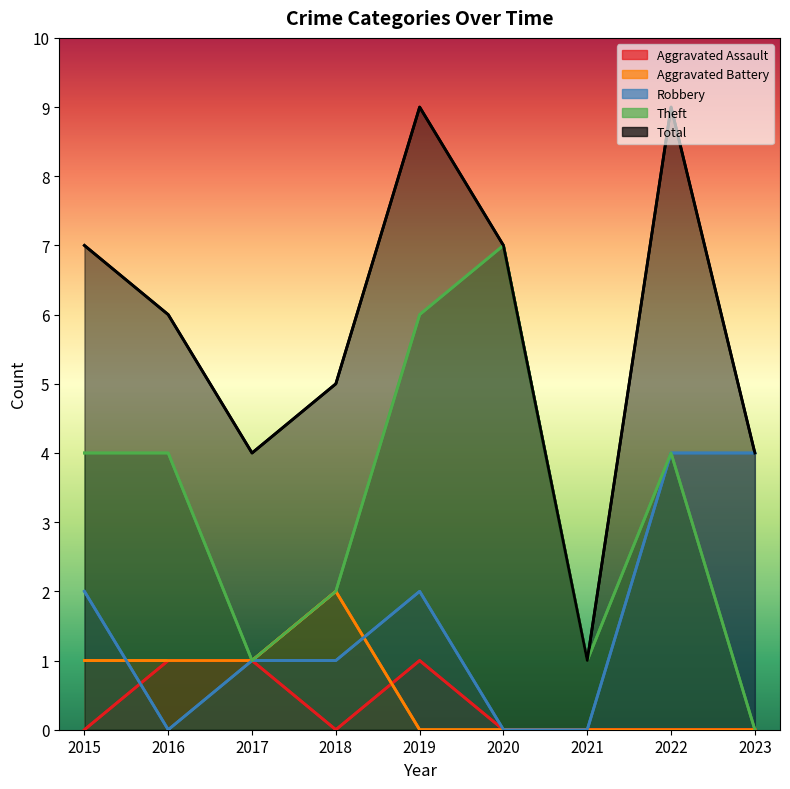

Which label corresponds to the smallest value in the chart?

2015